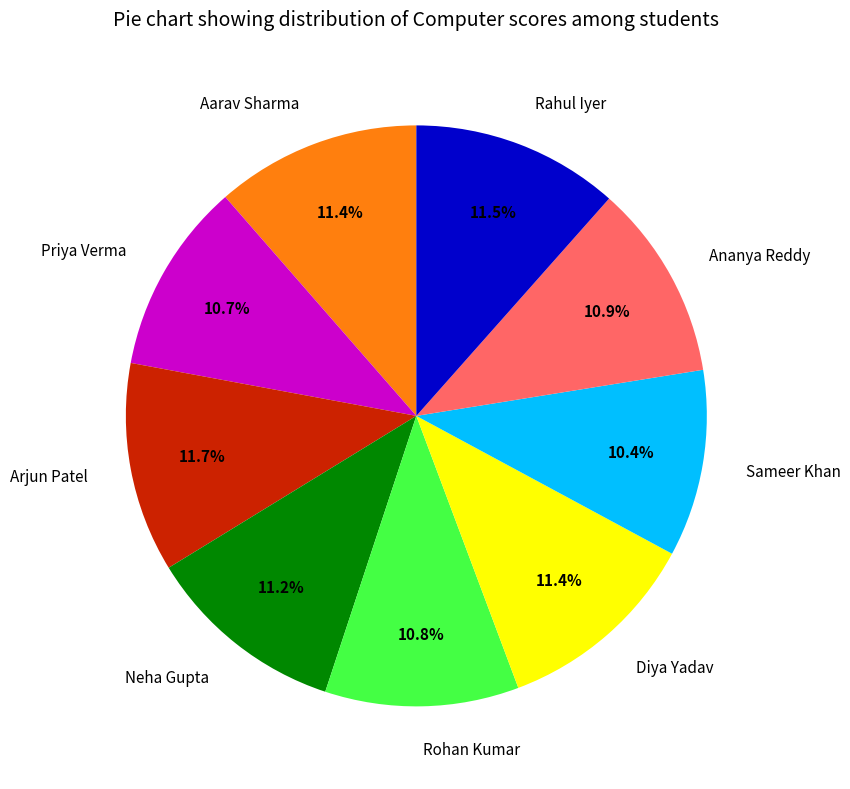

Is there any slice that represents more than half of the pie?

No